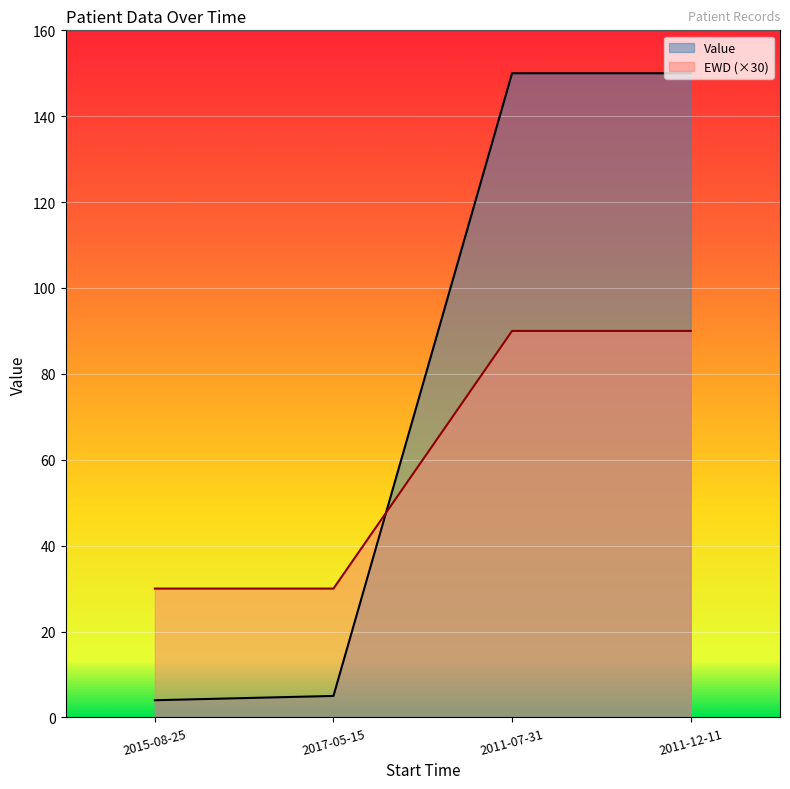

At 2017-05-15, list the series in order from largest to smallest.

EWD (×30), Value